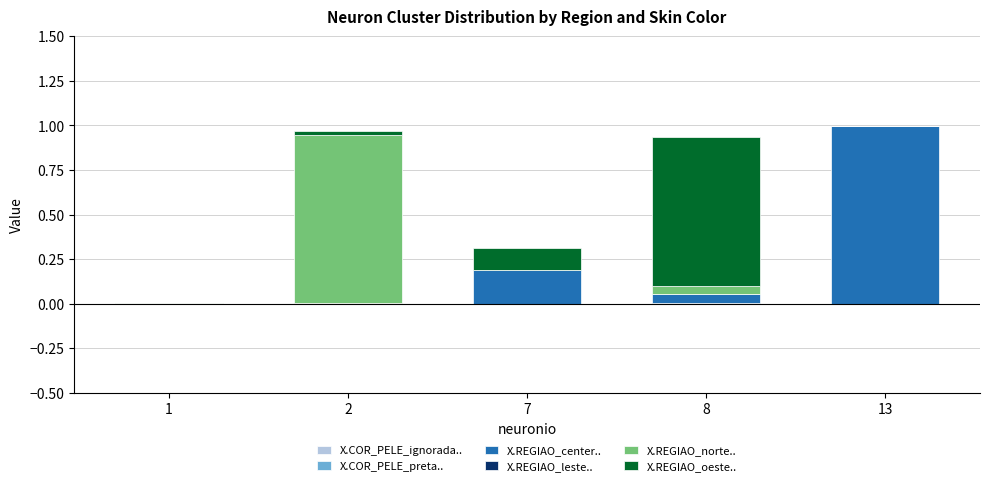

Which series has the widest spread of values?

X.REGIAO_center..